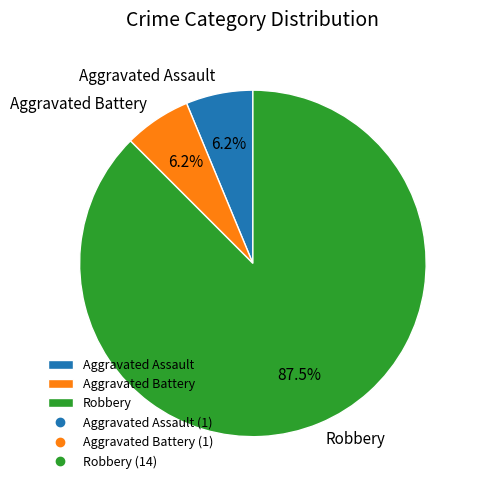

Does Aggravated Battery represent more than half of the total?

No